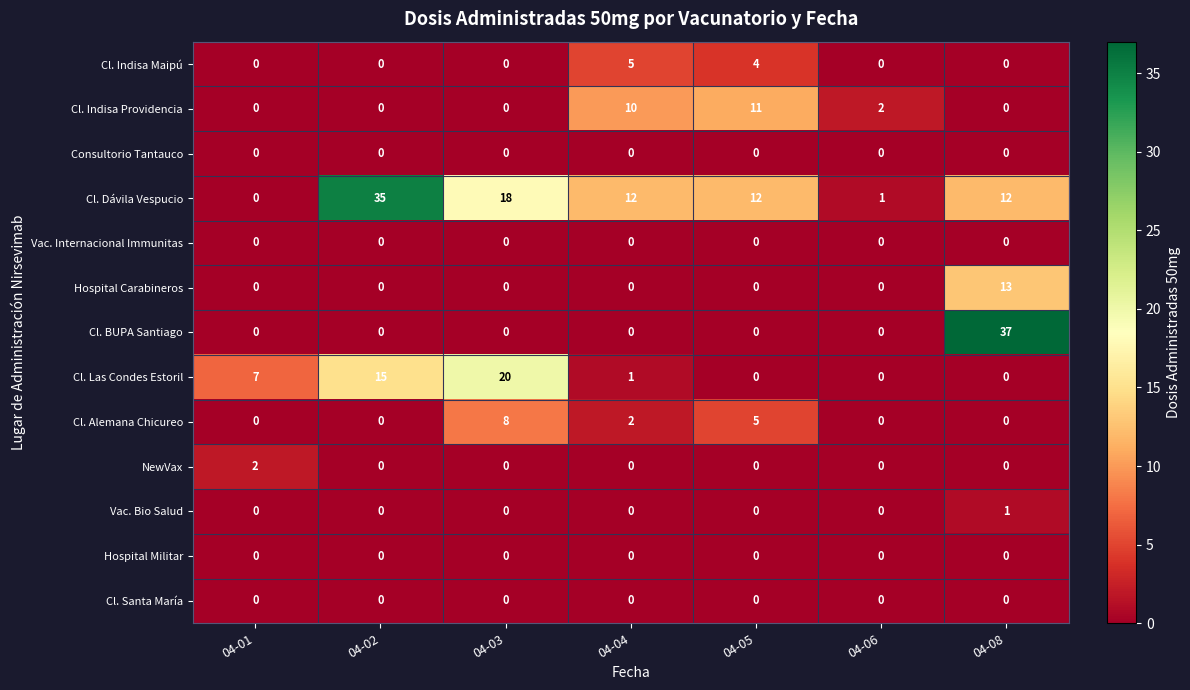

What is the spread (max minus min) of values at 04-06?

2